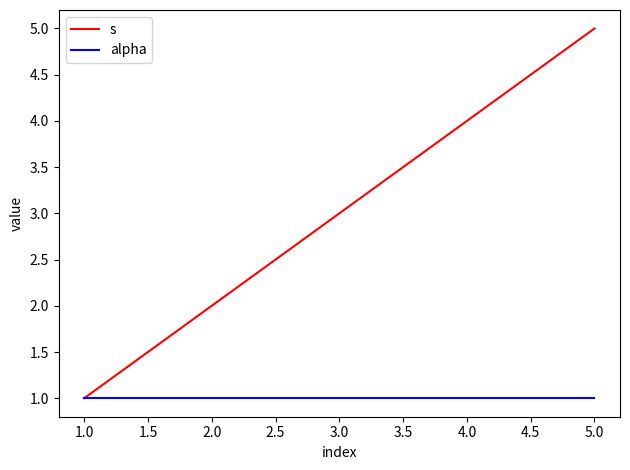

The alpha series shows 1 at 2.0. True or false?

True